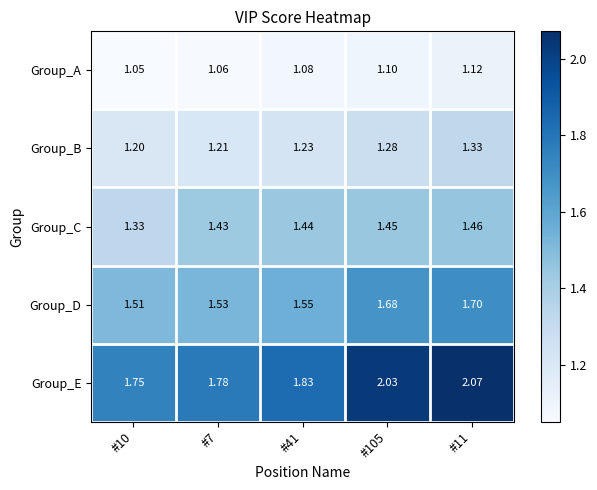

Is the value of Group_A at #41 greater than the value of Group_D at #105?

No